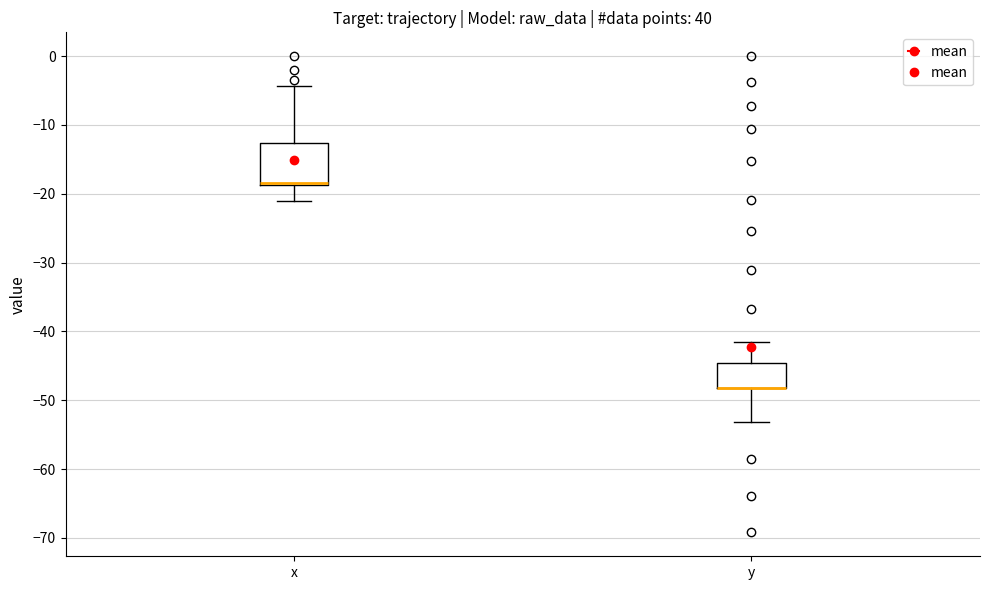

Reading left to right, read every box against the y-axis: the position of its median line, the range the box covers, and the ends of its whiskers. The values are not printed on the chart, so give them approximately, as read against the axis.

x: median -18 (drawn on the box's lower edge), box -19 to -13, whiskers -21 to -4
y: median -48 (drawn on the box's lower edge), box -48 to -45, whiskers -53 to -42